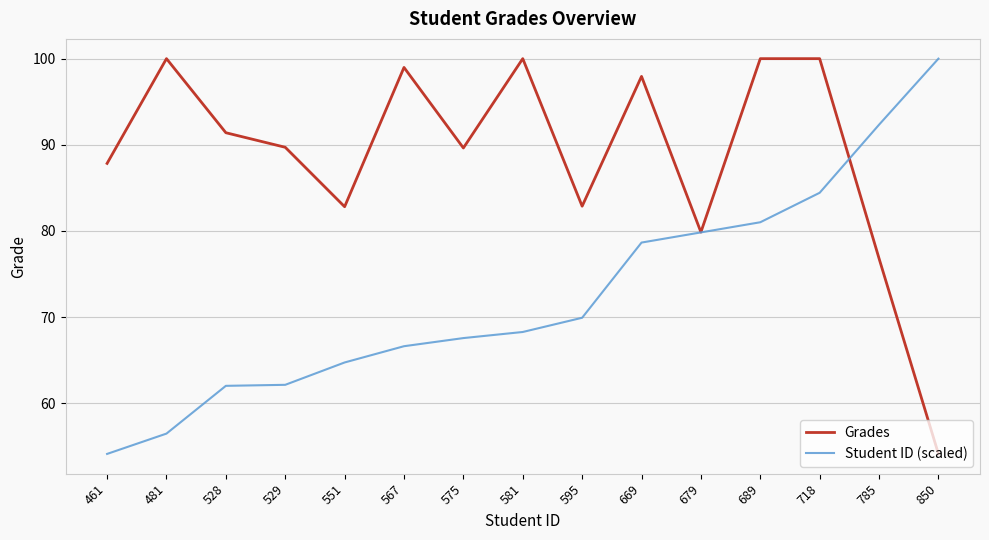

How many lines are shown in the chart?

2